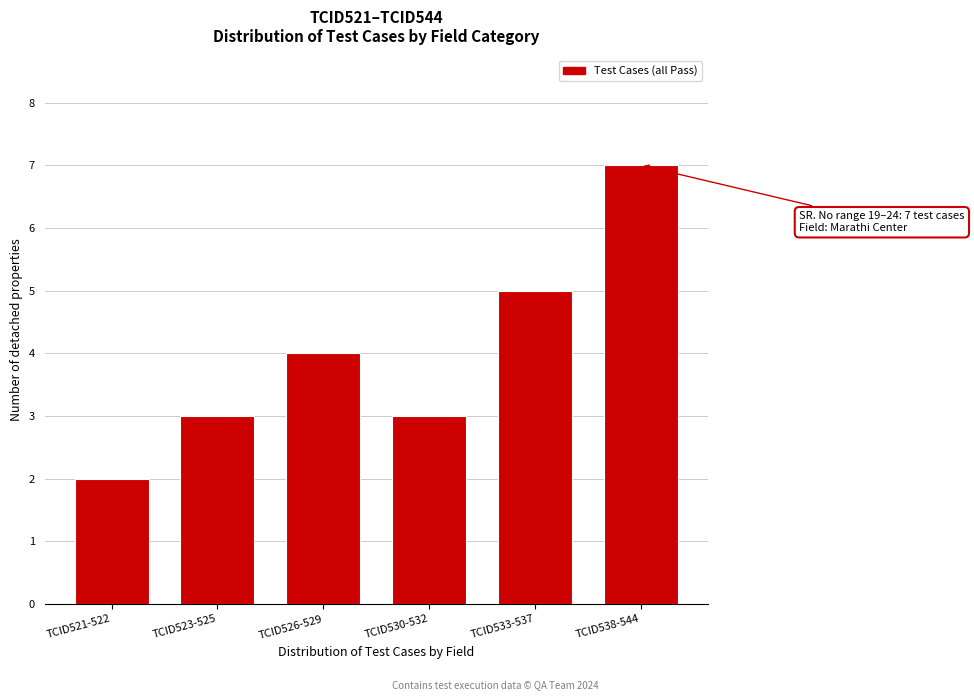

Reading left to right, transcribe all the data shown in this chart.

2	3	4	3	5	7